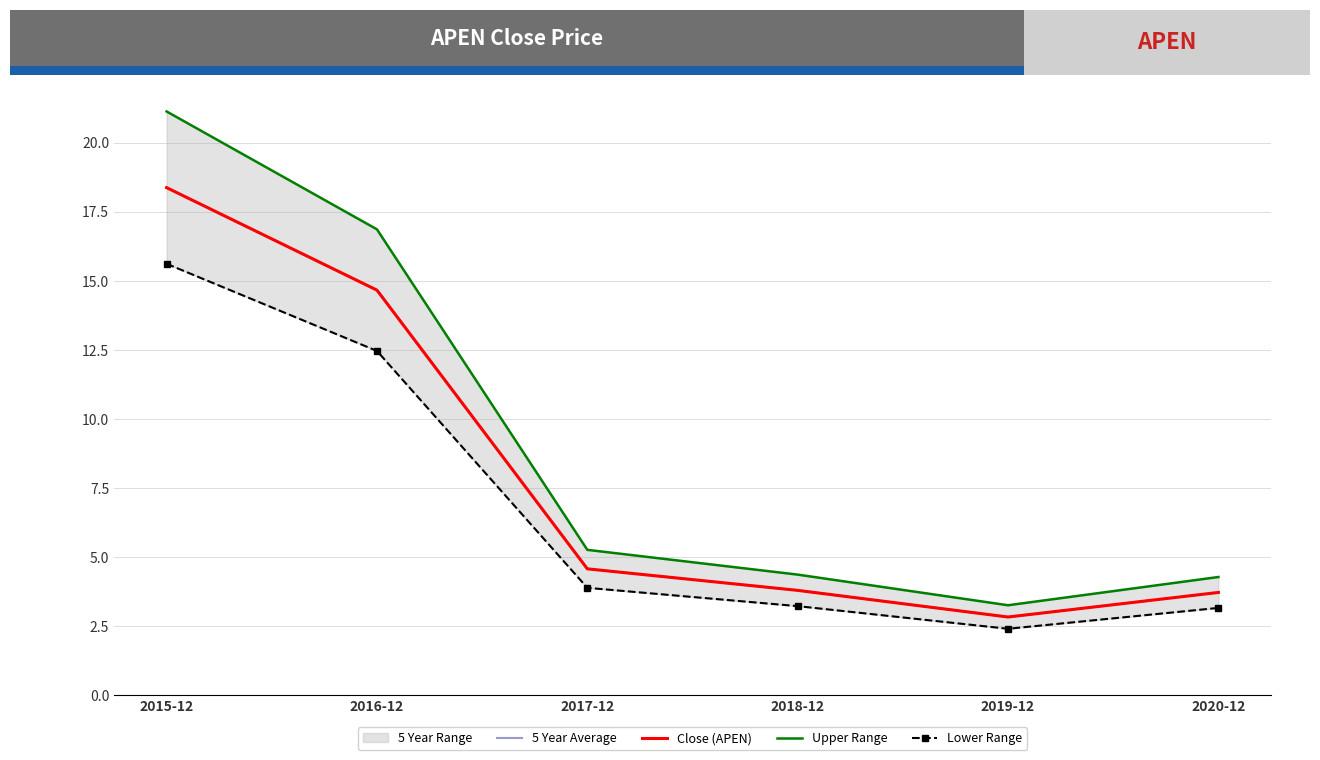

What is the average value of the Upper Range series?

9.2